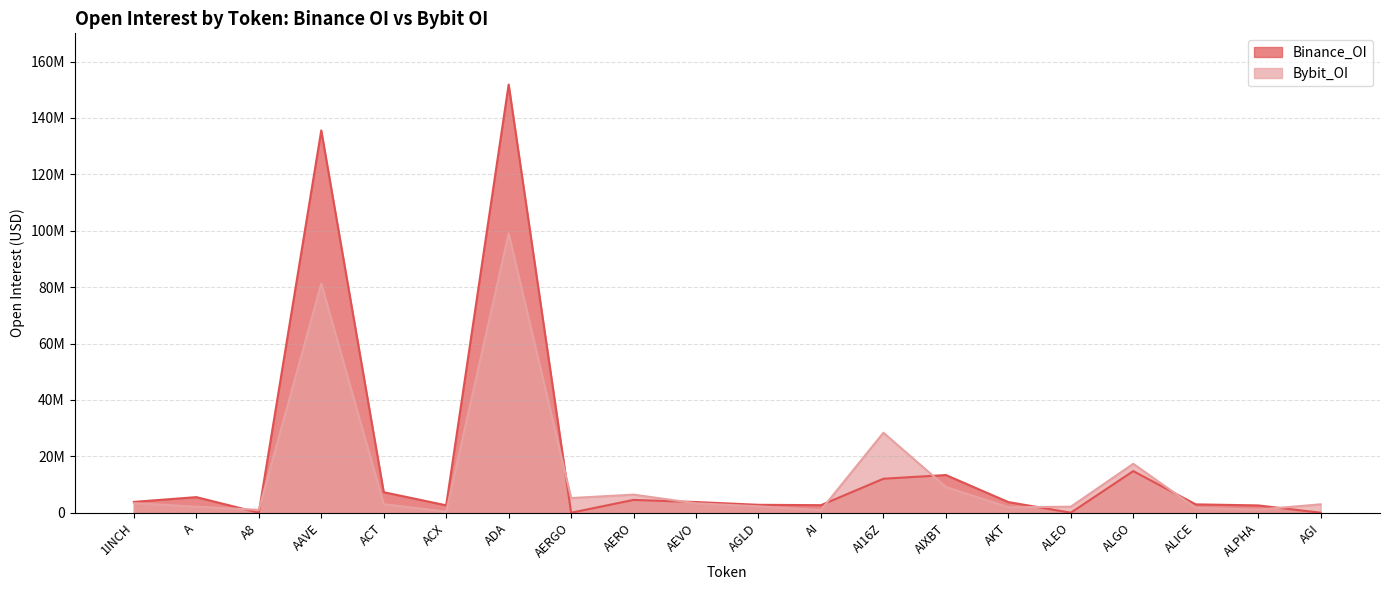

How many distinct data groups are displayed?

2